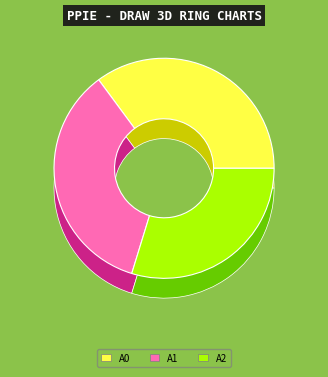

Is it true that TurtleOldSystem-2020-07-21-carapace (True Rejection) is 47% of the pie?

False